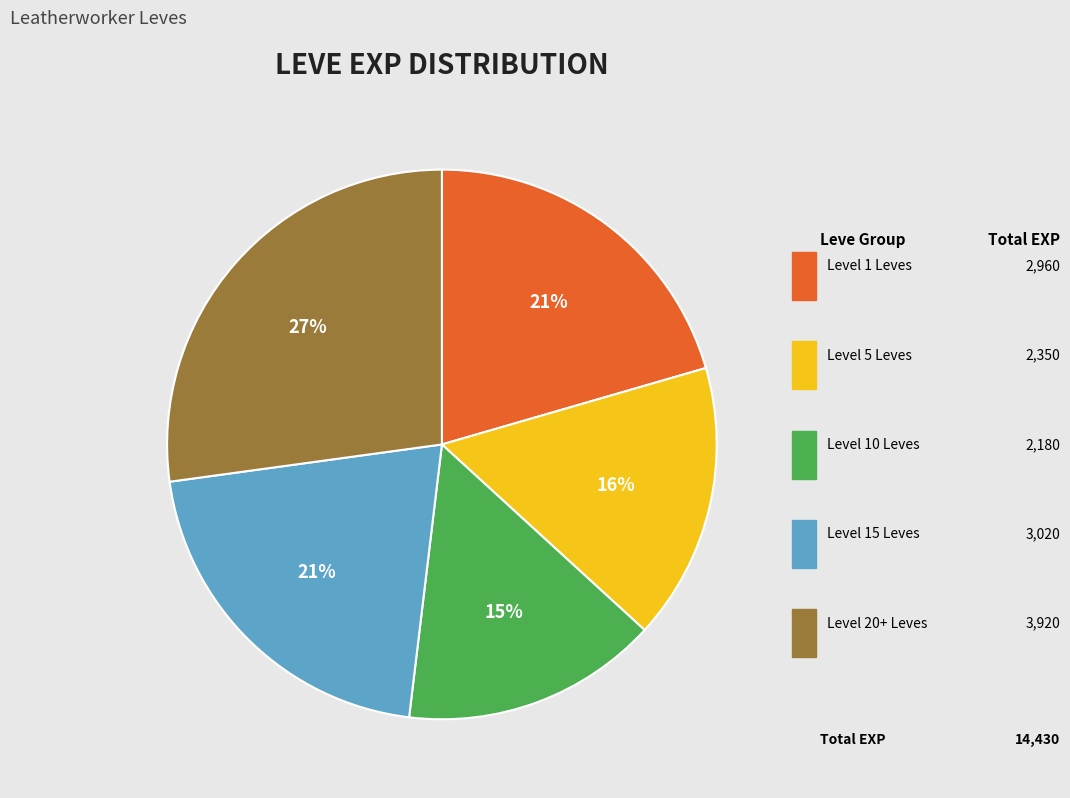

To the nearest percent, what is the difference between the largest and smallest slice percentages?

12%